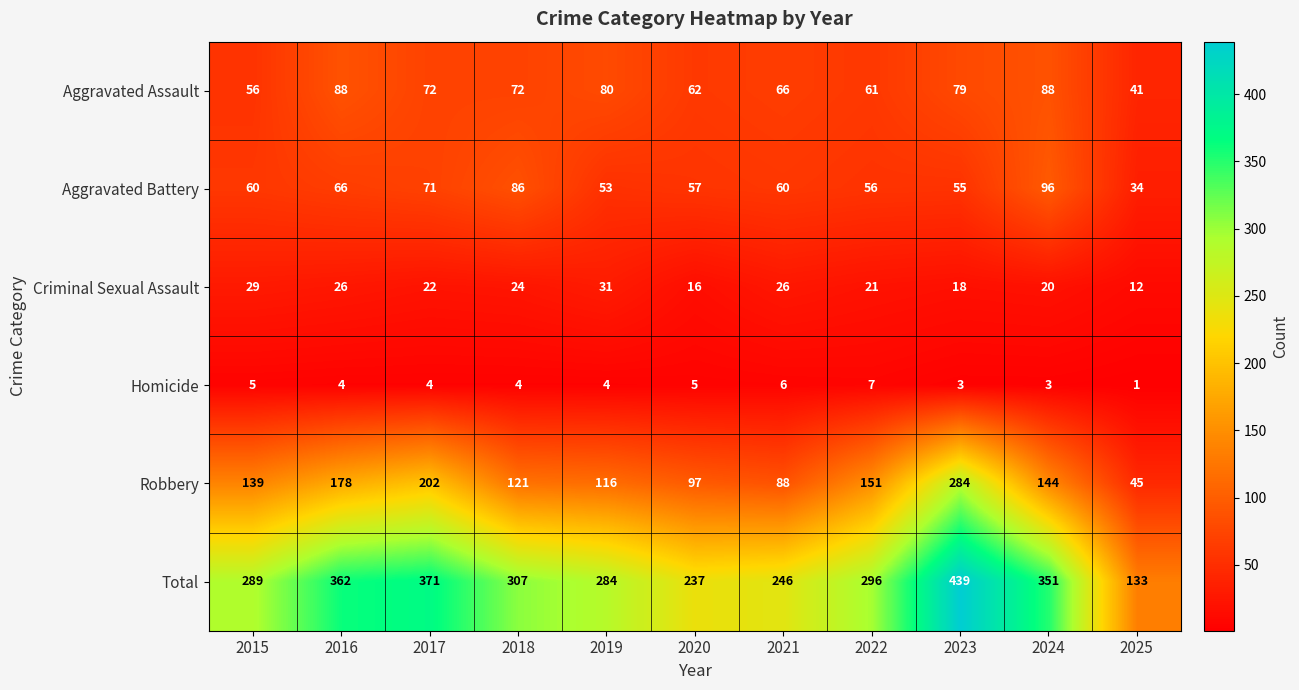

What is the spread (max minus min) of values at 2022?

289